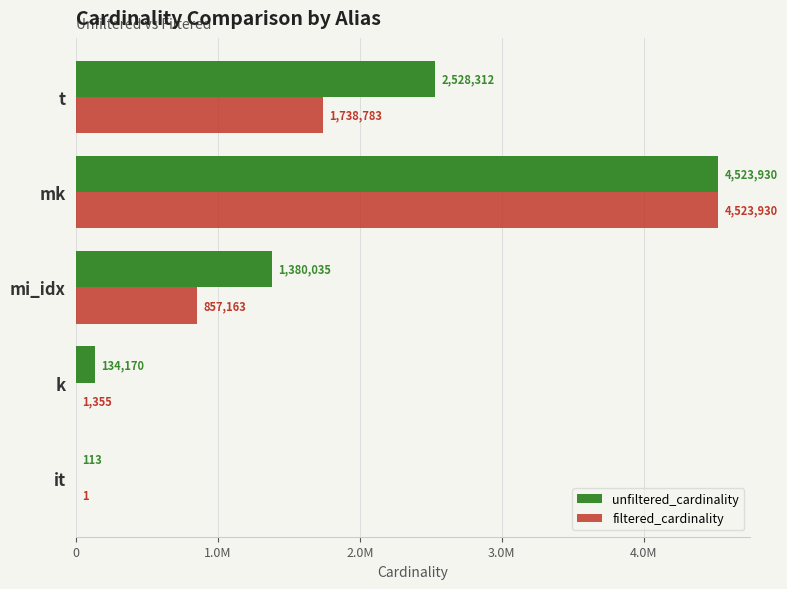

Which series has the widest spread of values?

filtered_cardinality